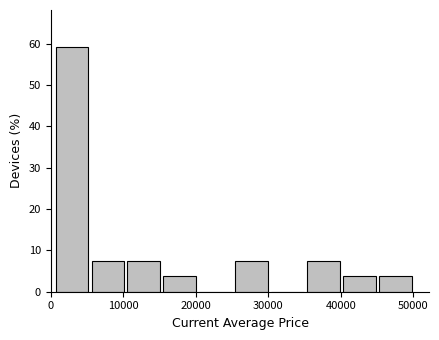

Reading left to right, transcribe this chart: for each bar, give the range it covers on the x-axis and its height. Neither the bar edges nor the heights are printed on the chart, so give them approximately, as read against the axes.

0 to 5000: 59
5000 to 10000: 7
10000 to 15000: 7
15000 to 20000: 4
20000 to 25000: 0
25000 to 30000: 7
30000 to 35000: 0
35000 to 40000: 7
40000 to 45000: 4
45000 to 50000: 4